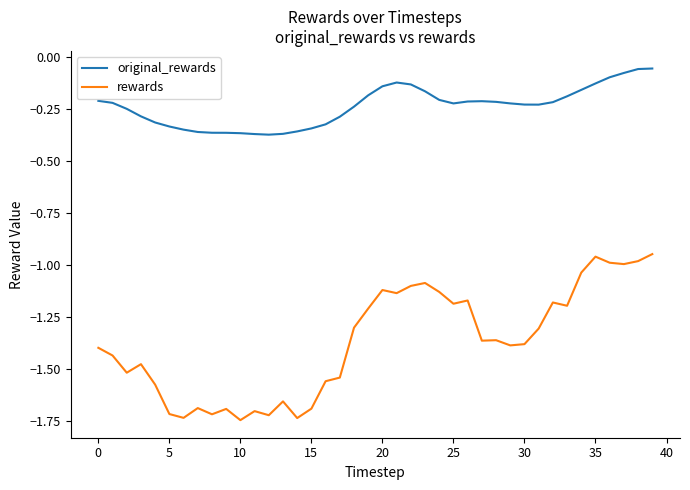

List the series in order of their overall mean, highest first.

original_rewards, rewards